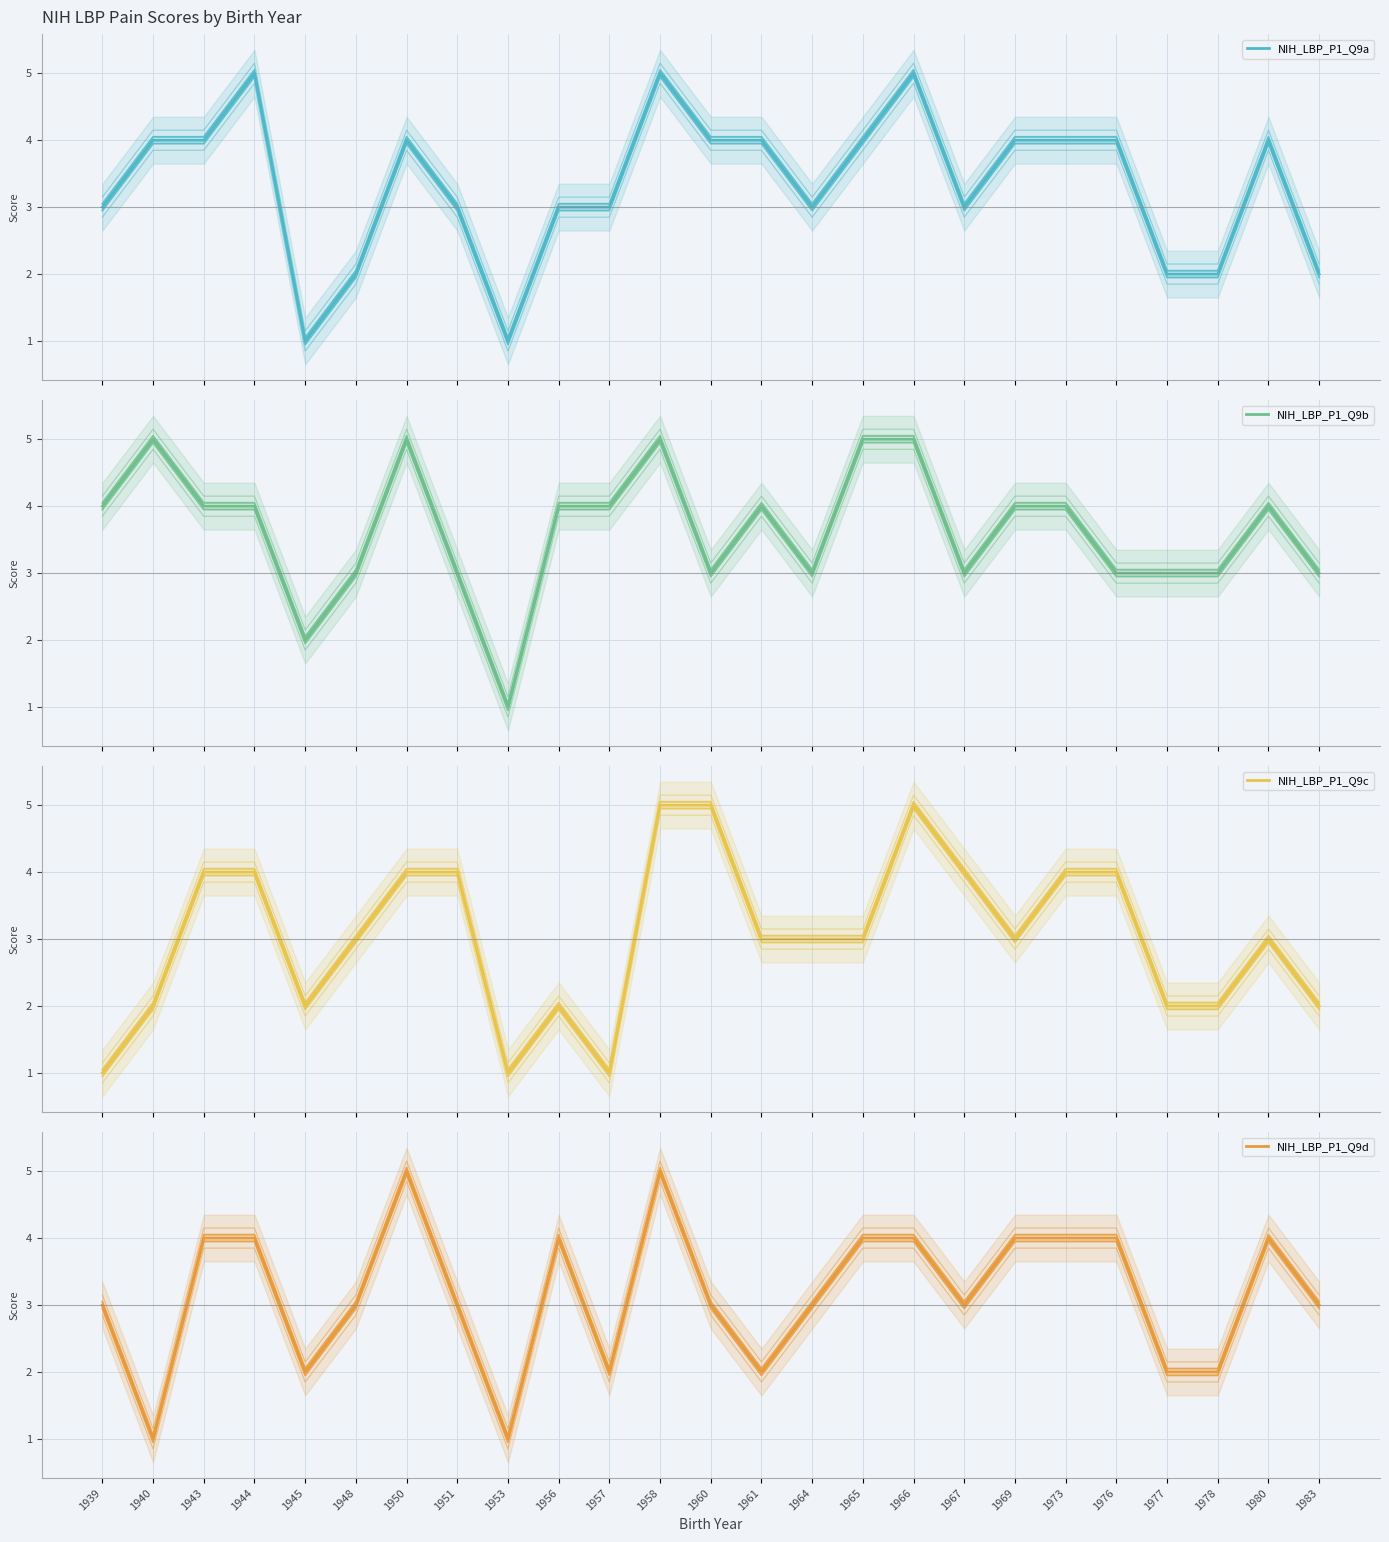

Read the NIH_LBP_P1_Q9a value at 1956.

3